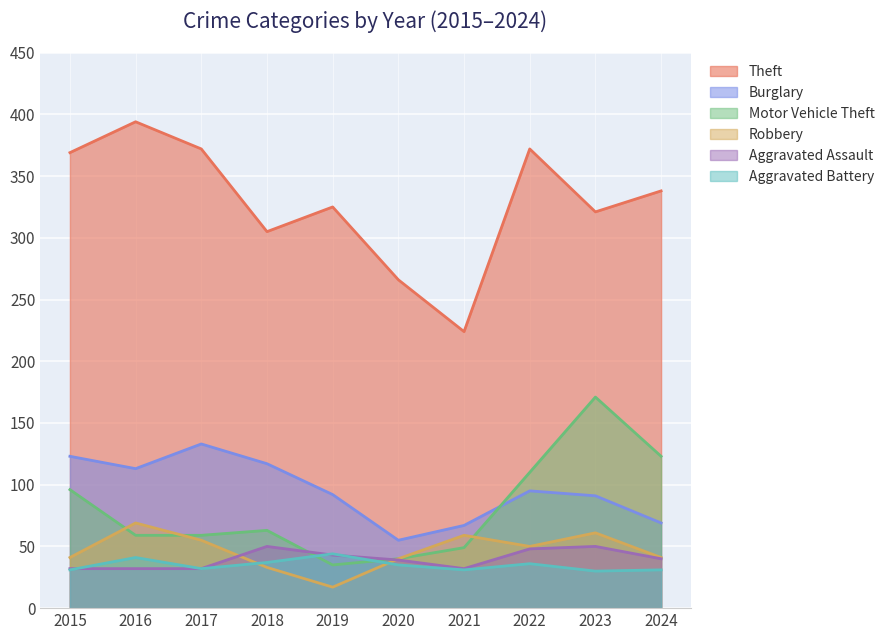

Where is Aggravated Assault nearest to the value 41?

2024